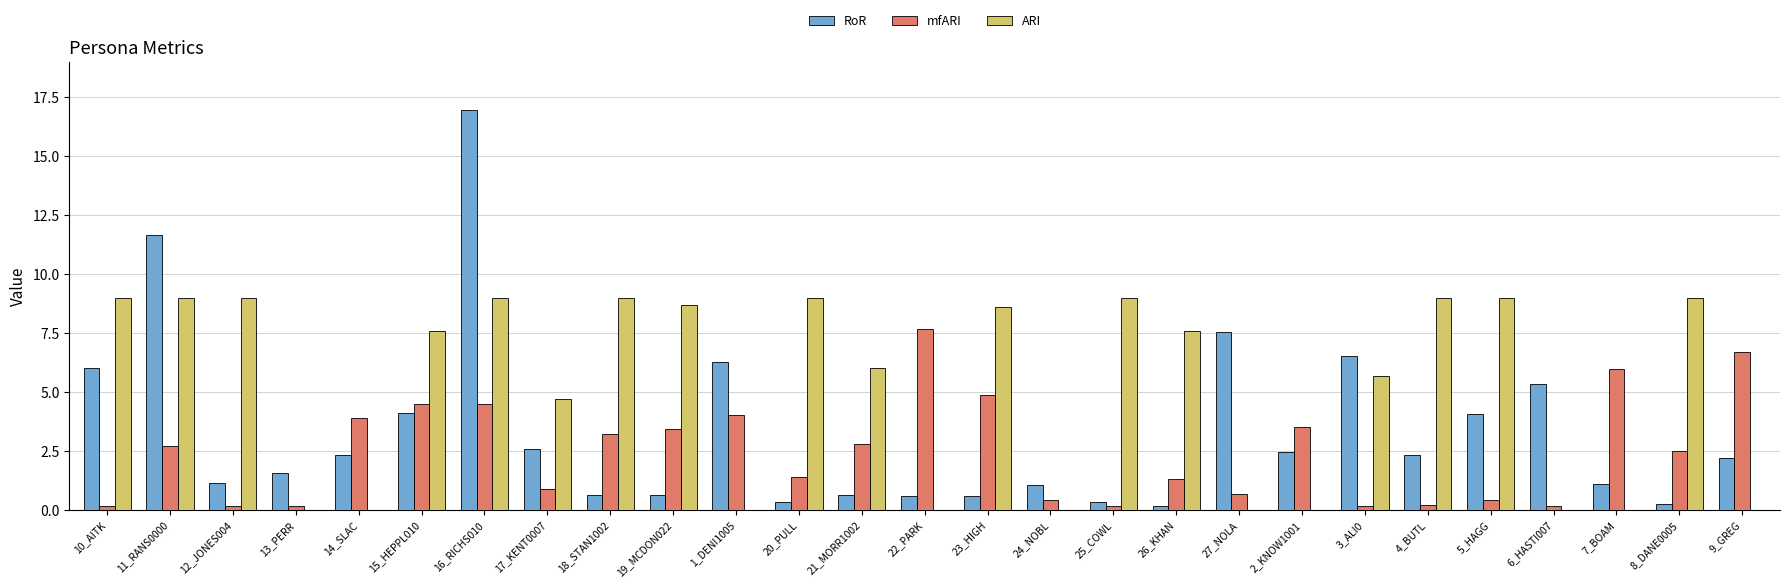

True or false: RoR has a value of 7.6 at 27_NOLA.

True